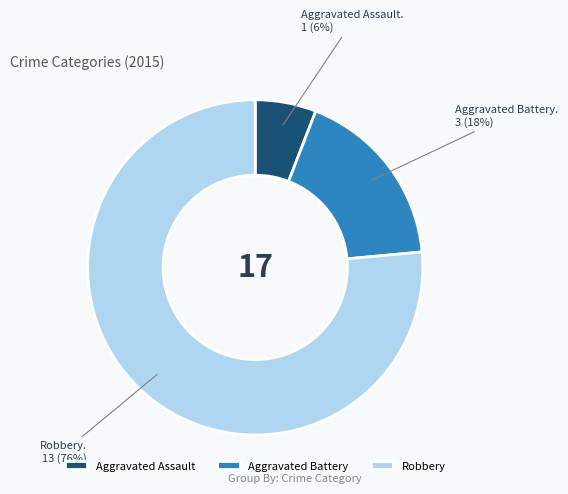

Is it true that Robbery is 88% of the pie?

False